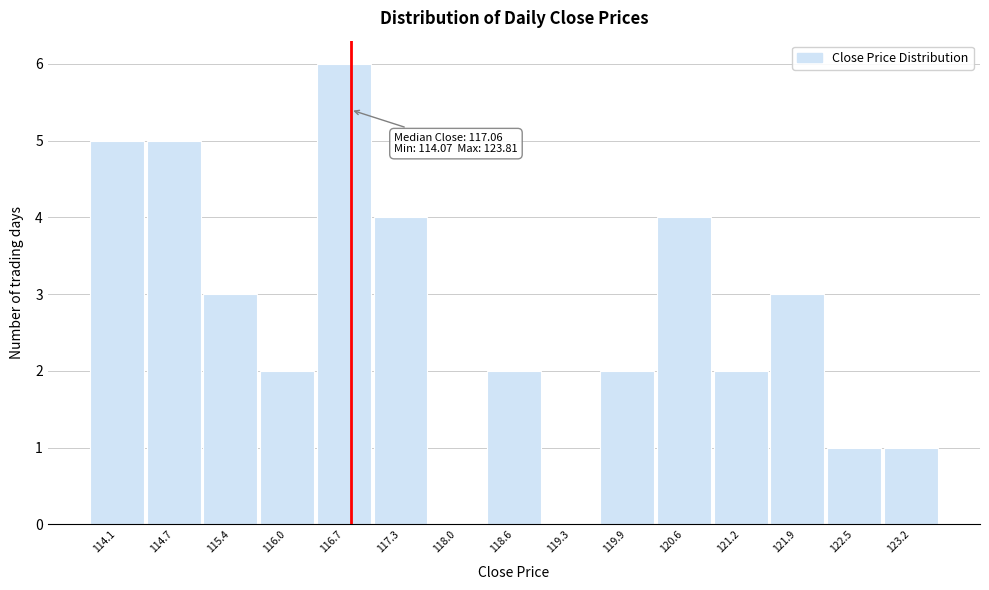

Reading right to left, transcribe all the data shown in this chart.

123.2=1	122.5=1	121.9=3	121.2=2	120.6=4	119.9=2	119.3=0	118.6=2	118.0=0	117.3=4	116.7=6	116.0=2	115.4=3	114.7=5	114.1=5